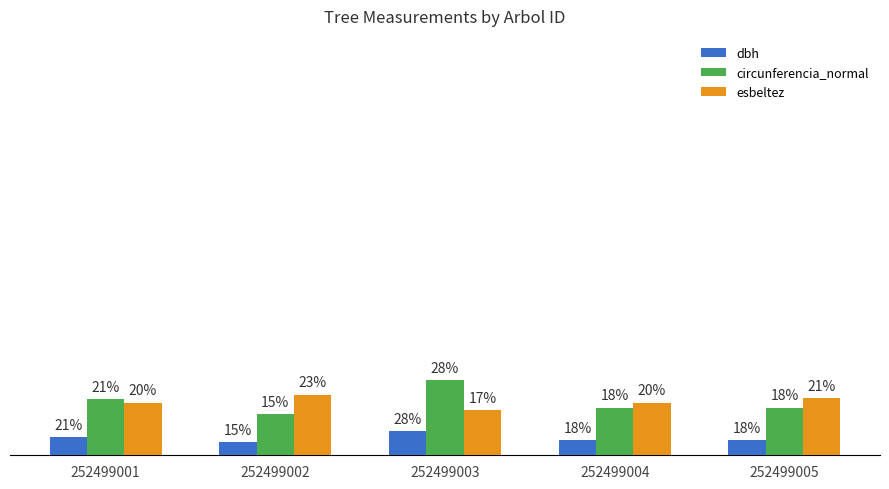

Are the bars horizontal?

No